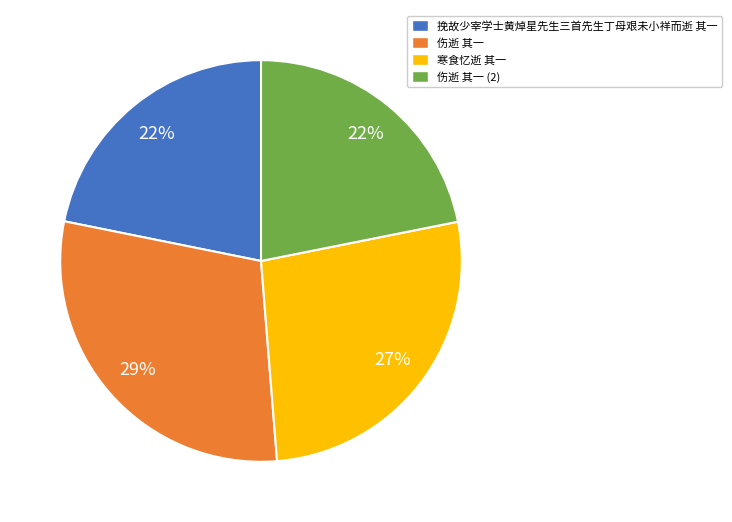

To the nearest percent, what is the difference between the 挽故少宰学士黄焯星先生三首先生丁母艰未小祥而逝 其一 and 寒食忆逝 其一 slice percentages?

5%